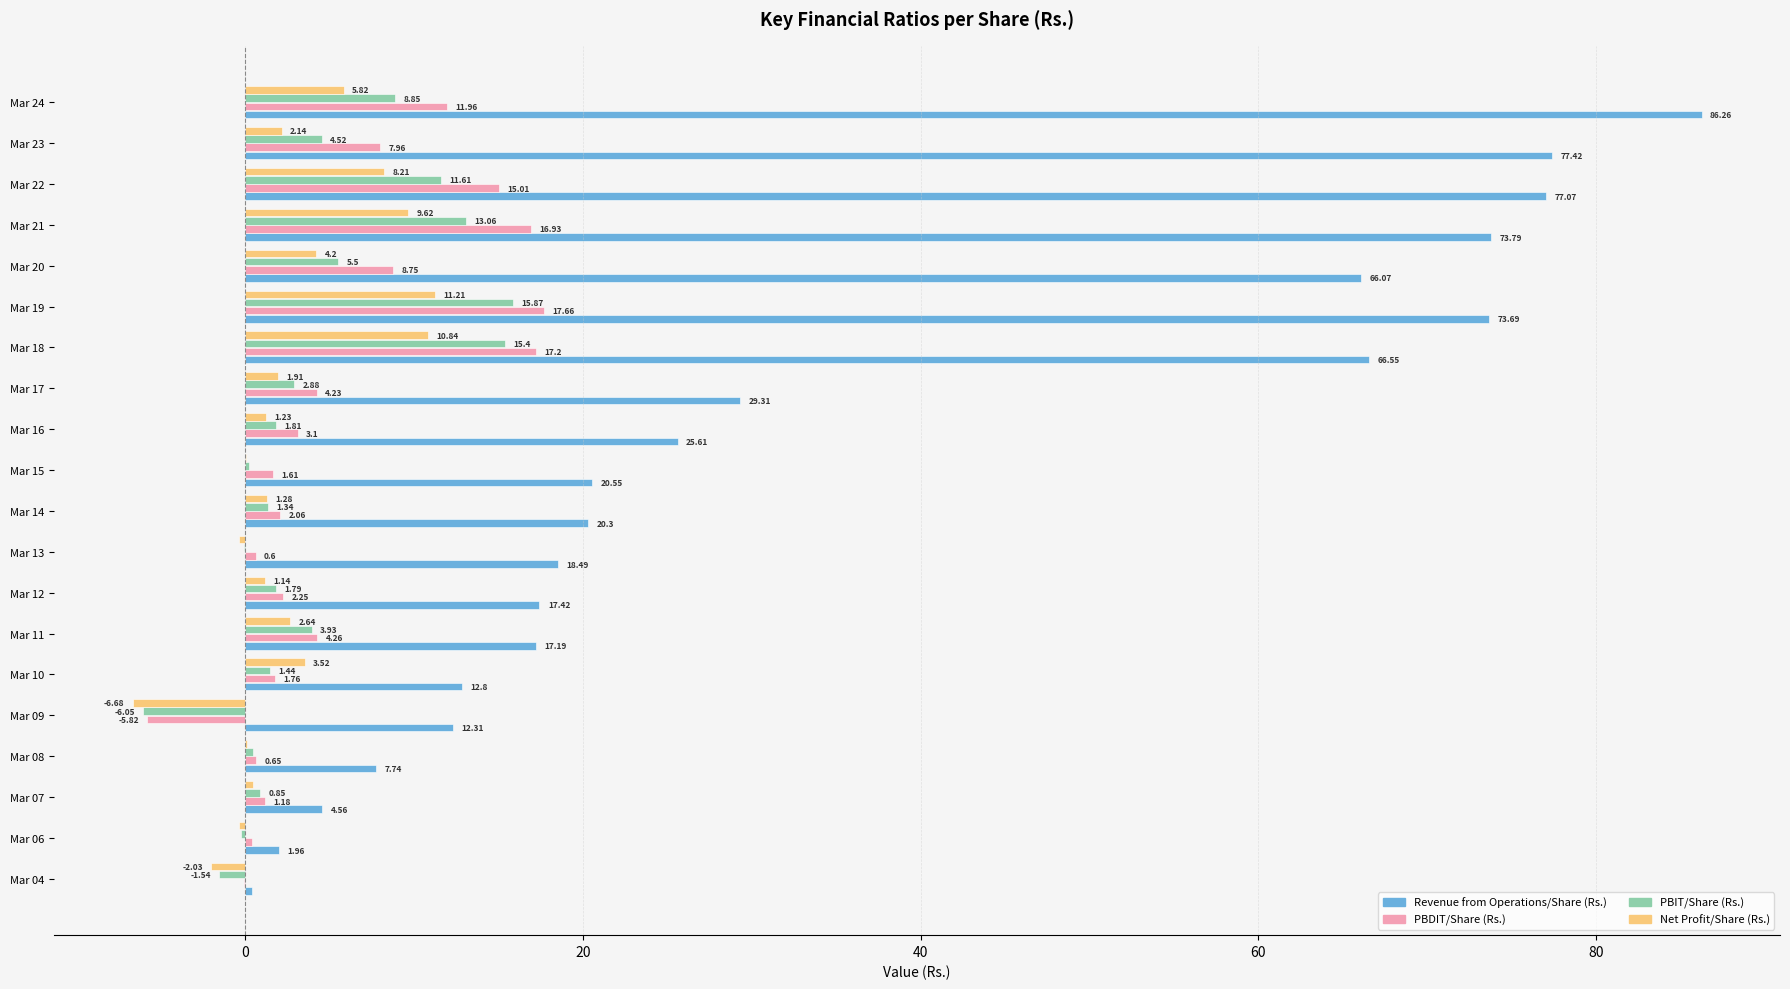

Which series has the largest total across all categories?

Revenue from Operations/Share (Rs.)